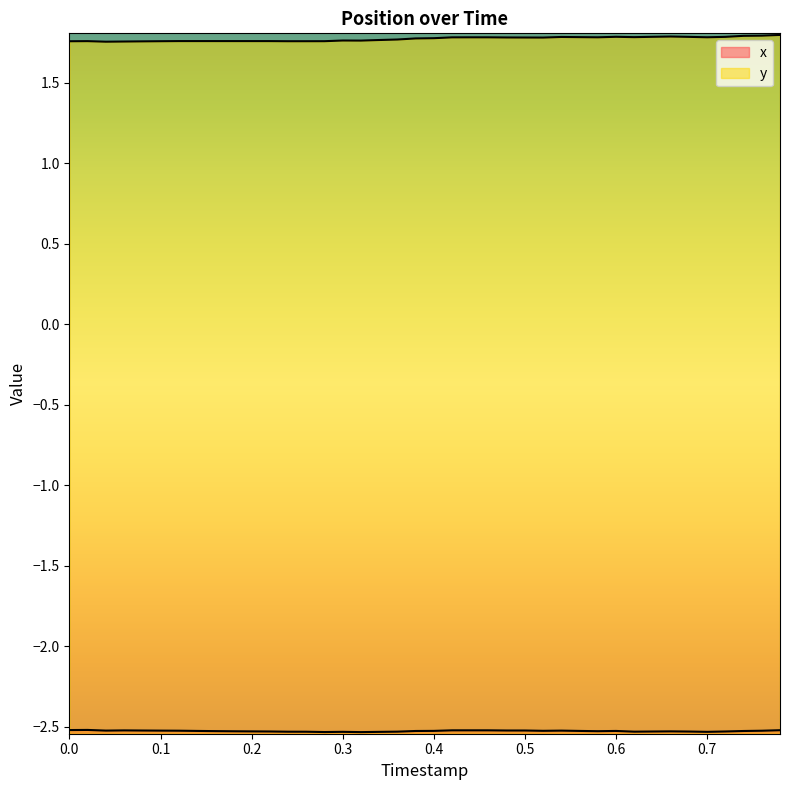

In x, how many points are lower than both neighbors (excluding endpoints)?

7